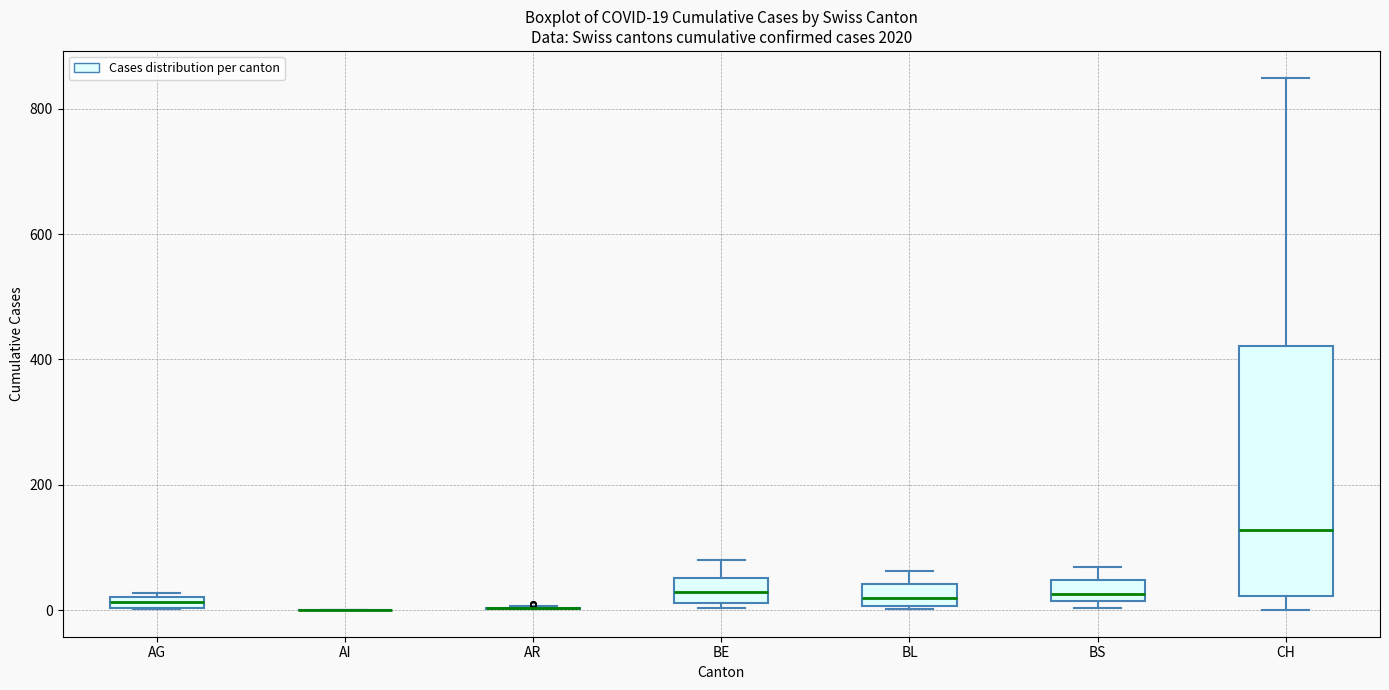

Comparing the boxes themselves (not the whiskers), which one is the tallest?

CH